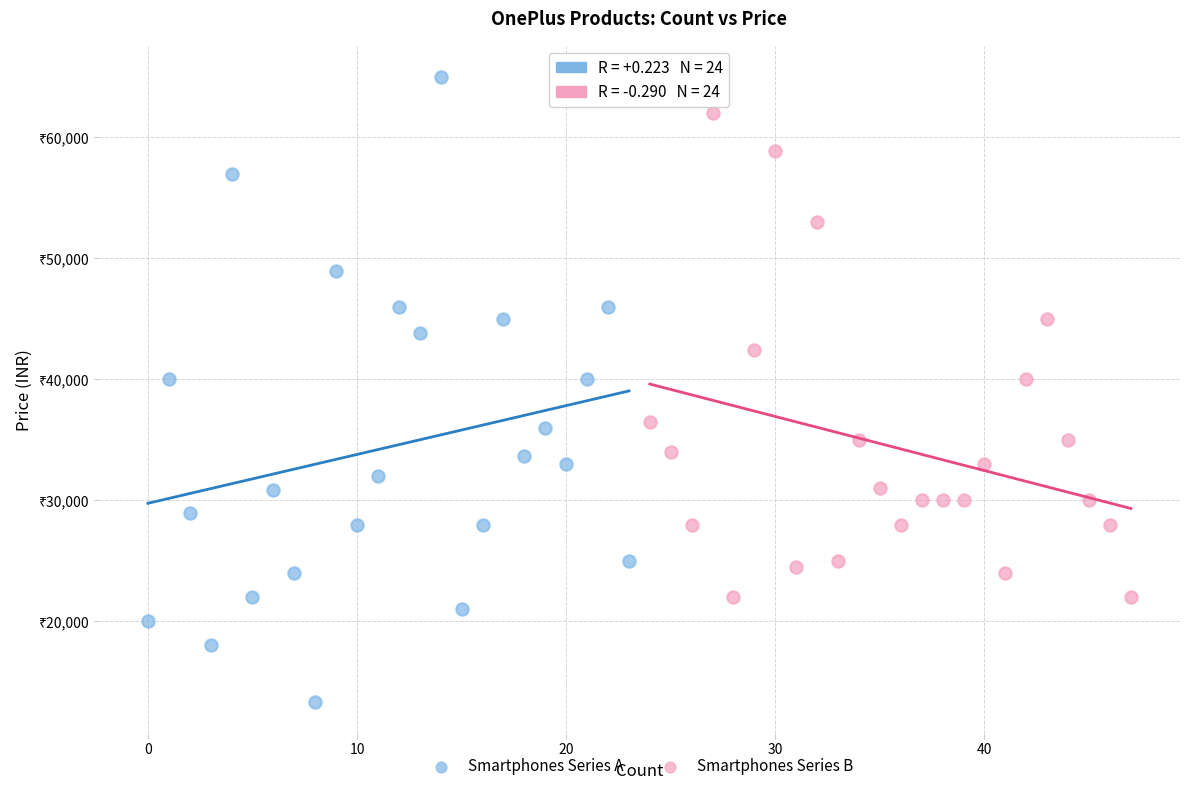

What are all the series names shown in the legend?

Smartphones Series A, Smartphones Series B